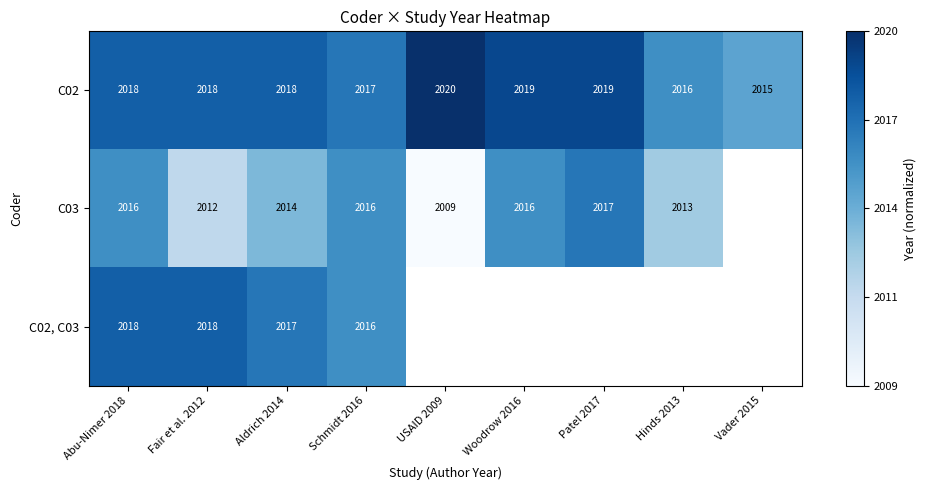

What is the difference between the highest and lowest values at Abu-Nimer 2018?

2.0